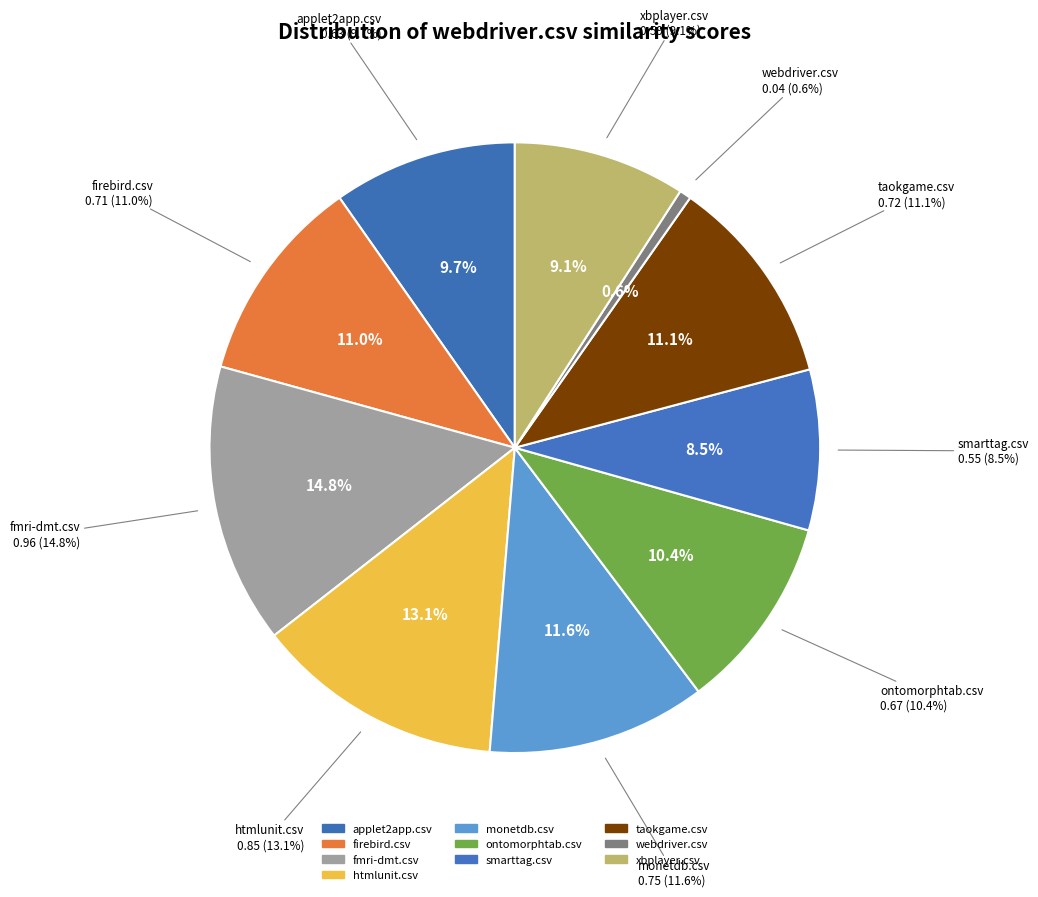

How many slices are in this pie chart?

10